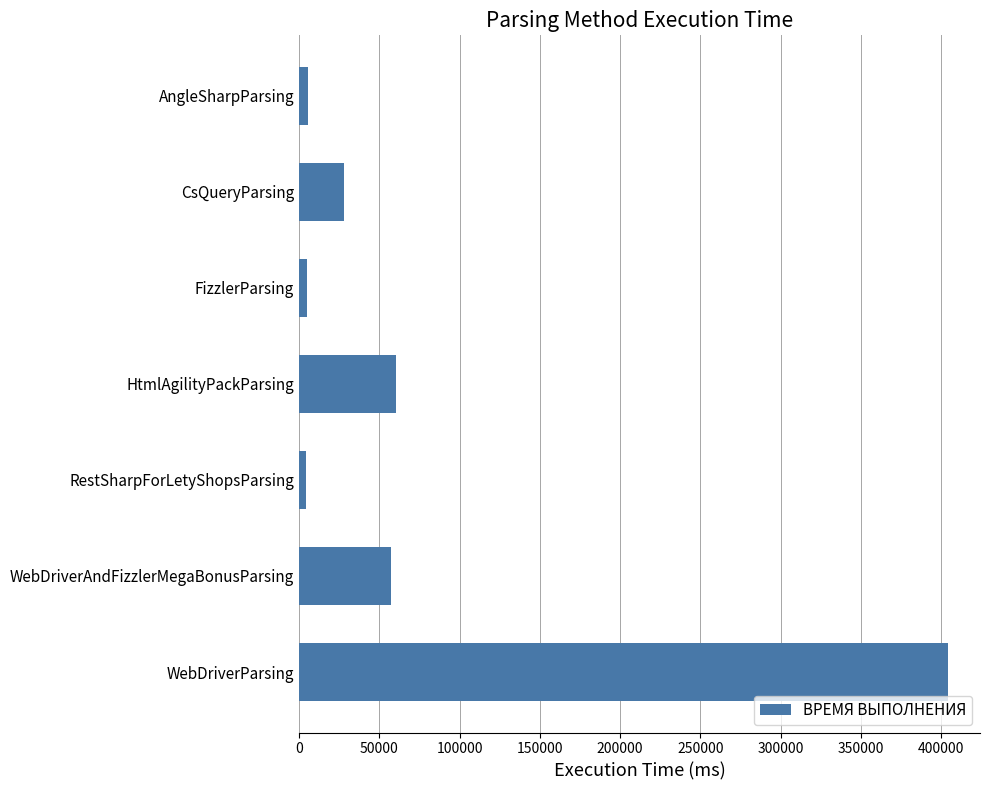

What is the greatest value displayed?

403970